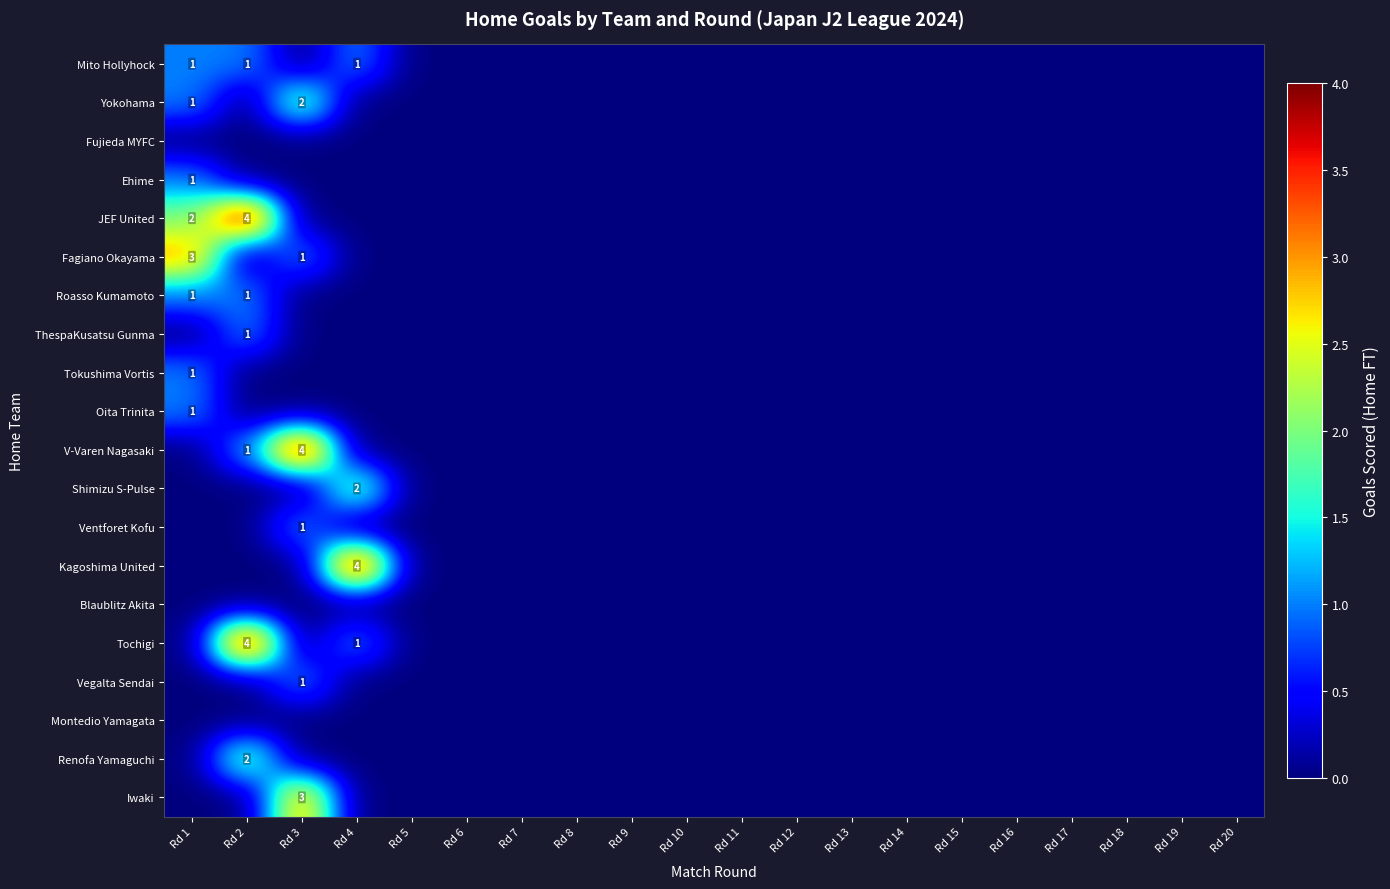

What is the spread (max minus min) of values at Rd 4?

4